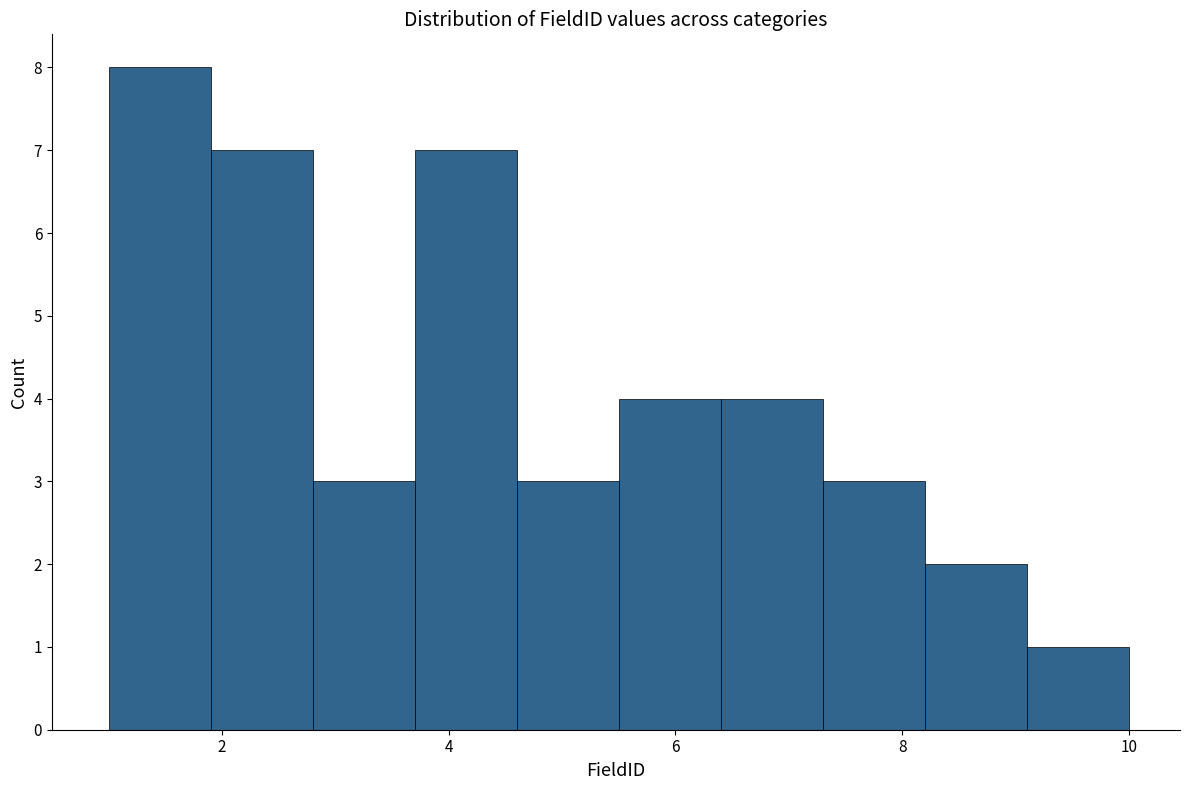

Reading left to right, transcribe this chart: for each bar, give the range it covers on the x-axis and its height. Neither the bar edges nor the heights are printed on the chart, so give them approximately, as read against the axes.

1.0 to 1.9: 8
1.9 to 2.8: 7
2.8 to 3.7: 3
3.7 to 4.6: 7
4.6 to 5.5: 3
5.5 to 6.4: 4
6.4 to 7.3: 4
7.3 to 8.2: 3
8.2 to 9.1: 2
9.1 to 10.0: 1